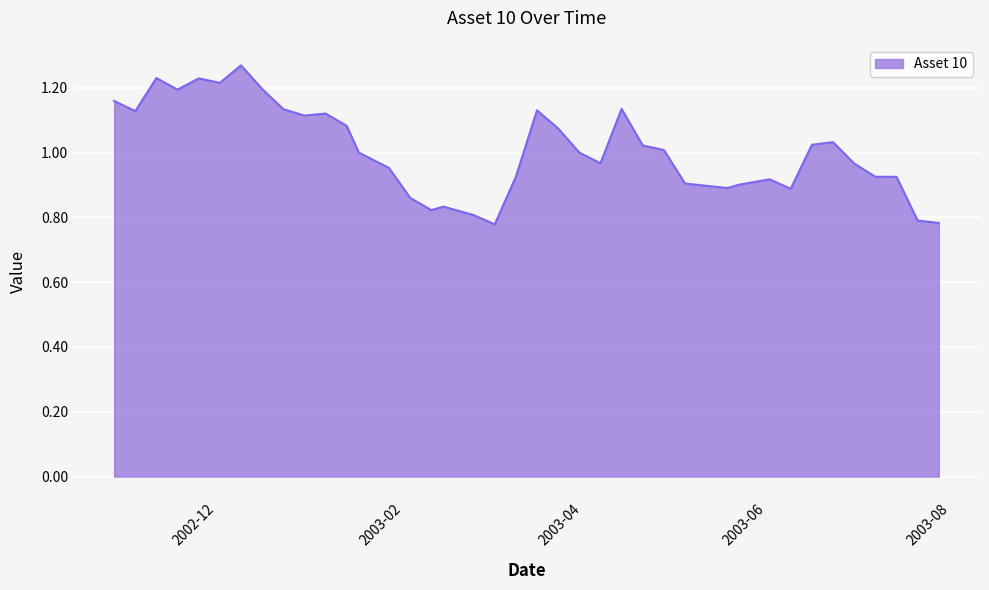

What is the difference between the maximum and minimum values?

0.5